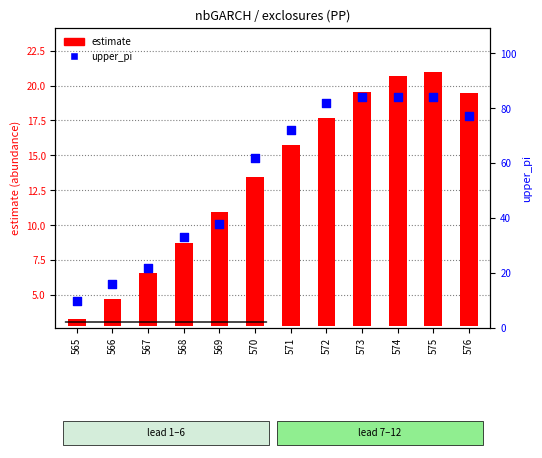

At which category is the sum across all series the highest?

575